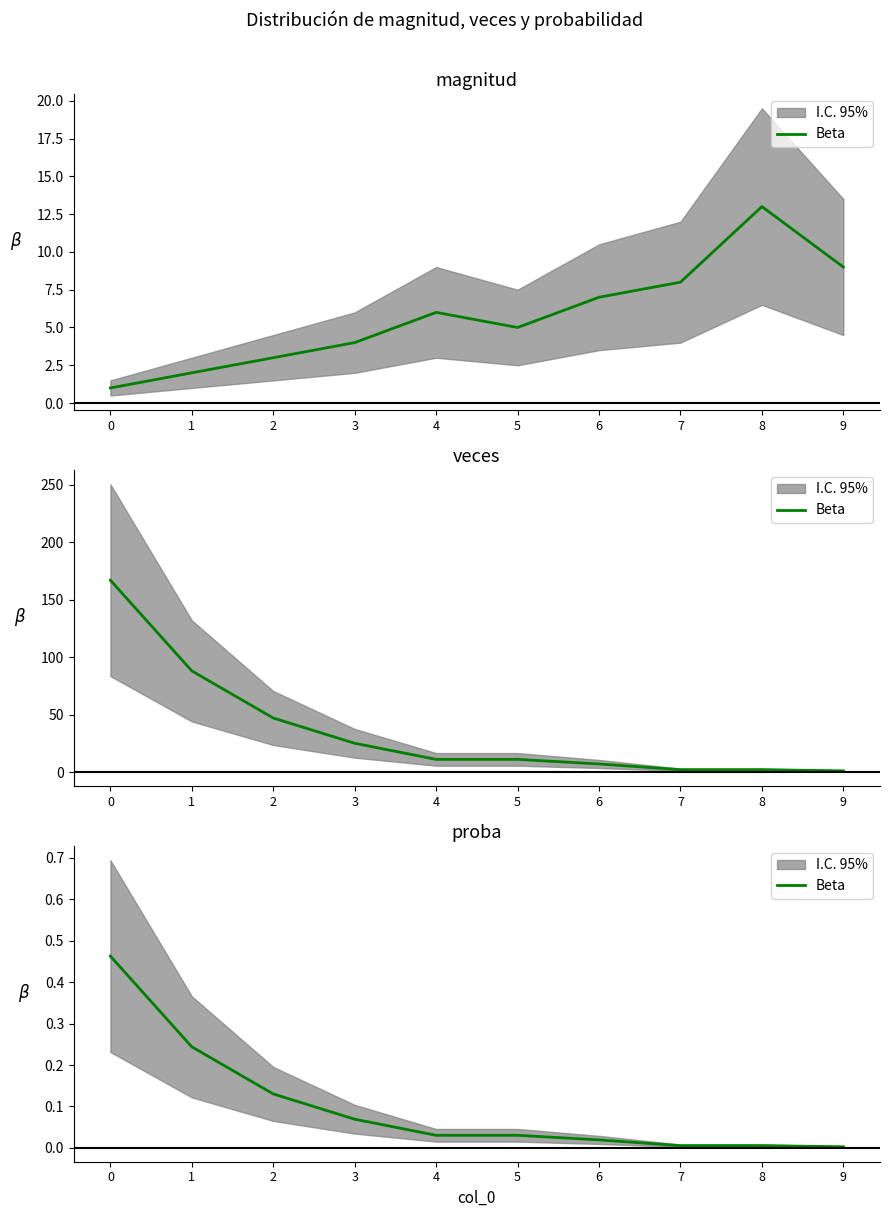

Does the chart display data point markers on the line(s)?

No